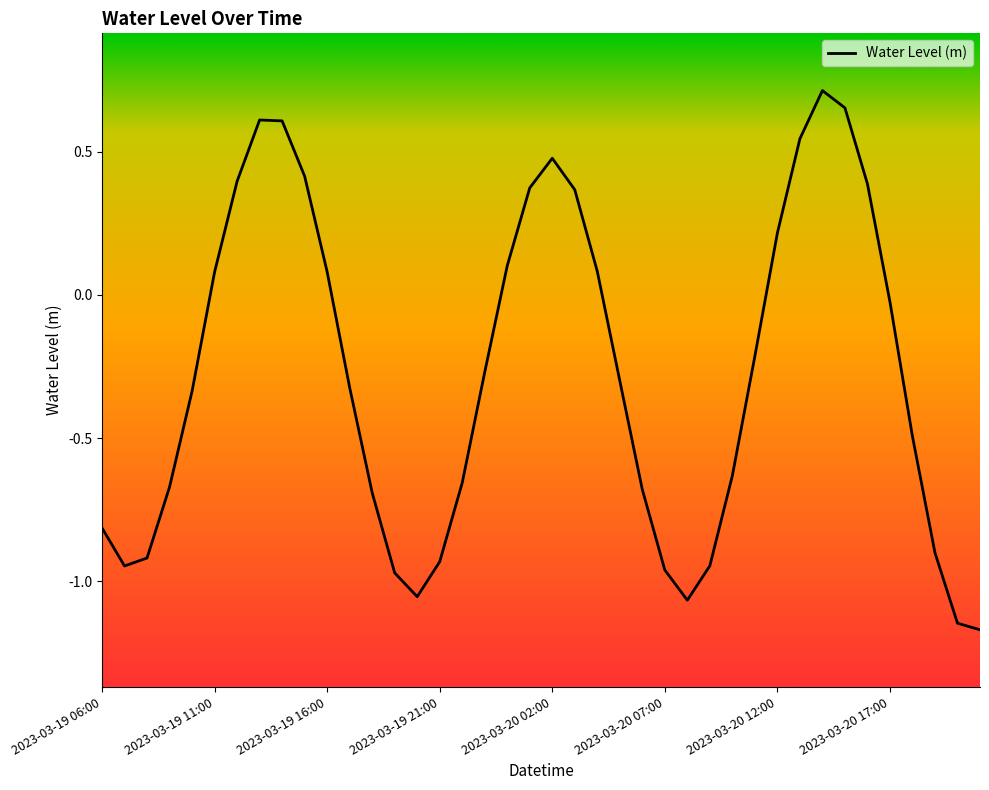

What is the difference between the maximum and minimum values?

1.9